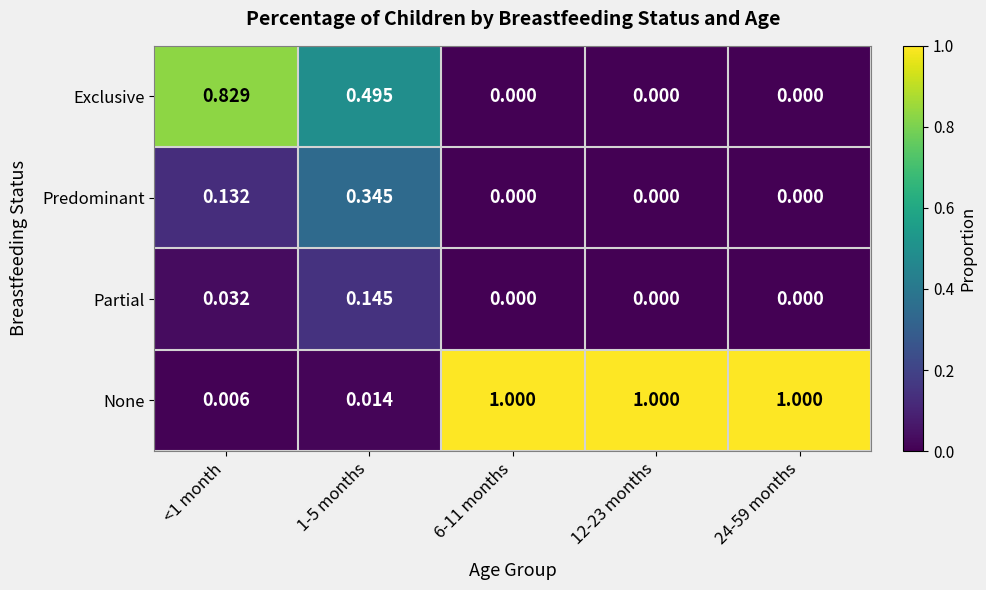

List the series in order of their peak value, highest first.

None, Exclusive, Predominant, Partial